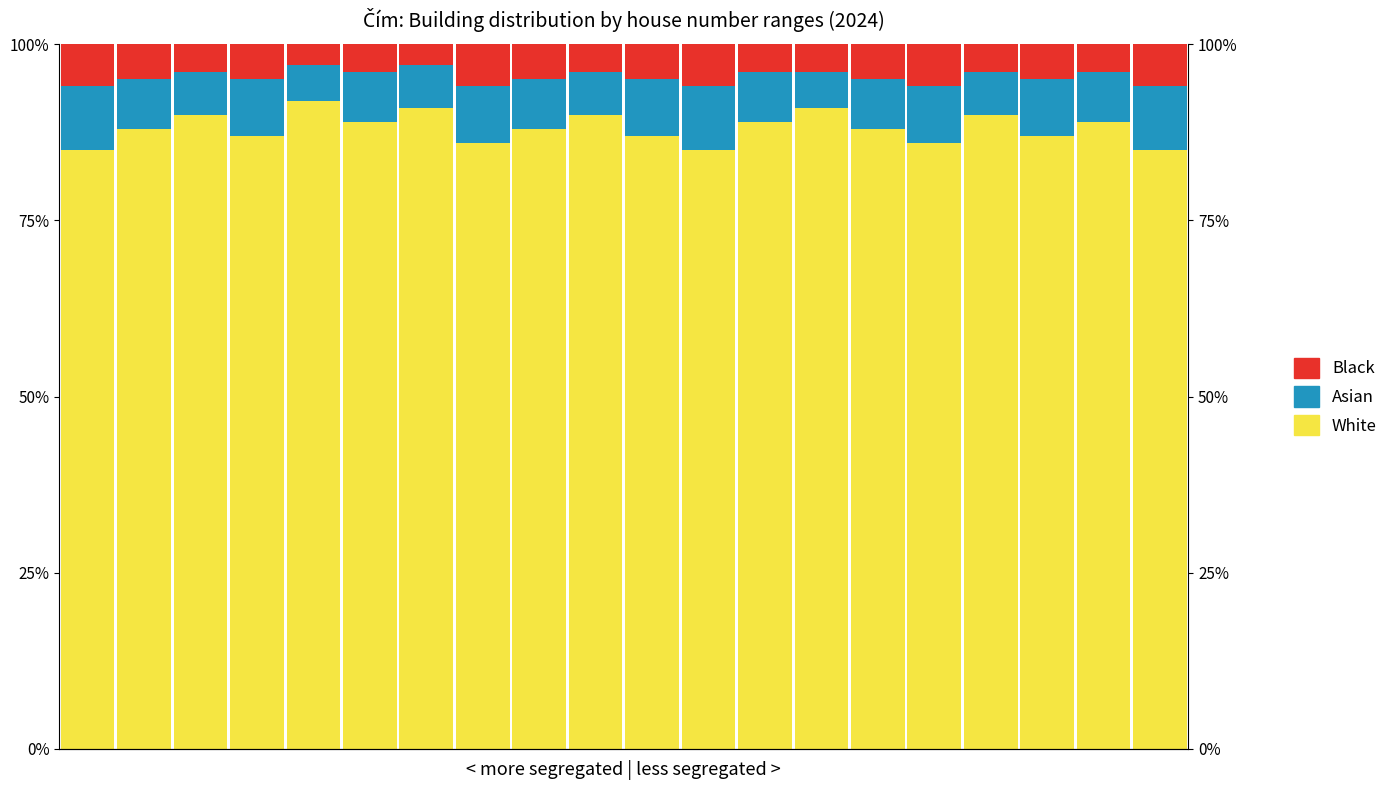

Does the chart contain any negative values?

No